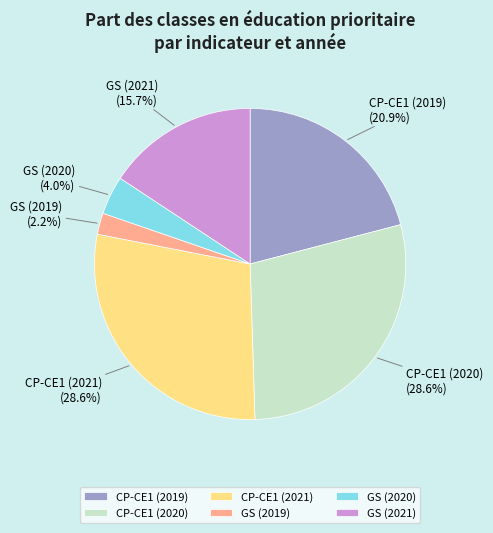

Count the number of slices in the pie.

6